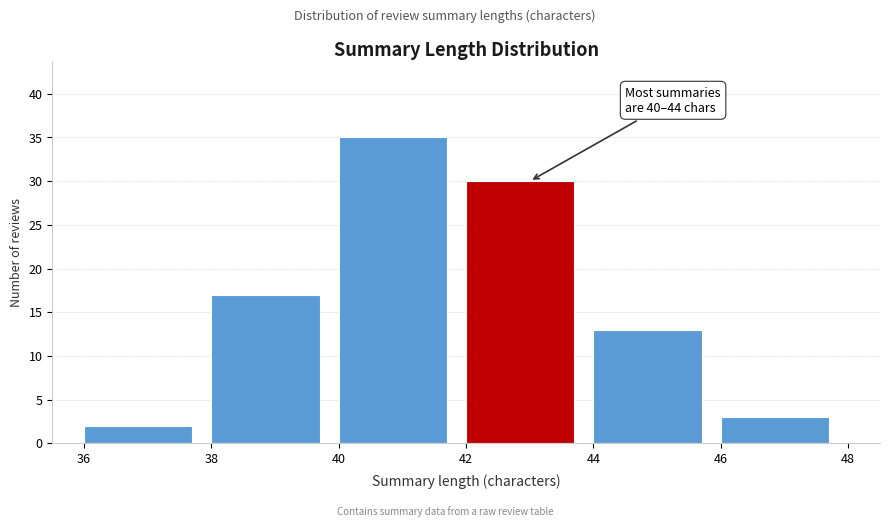

Reading left to right, list all the values displayed in this chart.

36=2	38=17	40=35	42=30	44=13	46=3